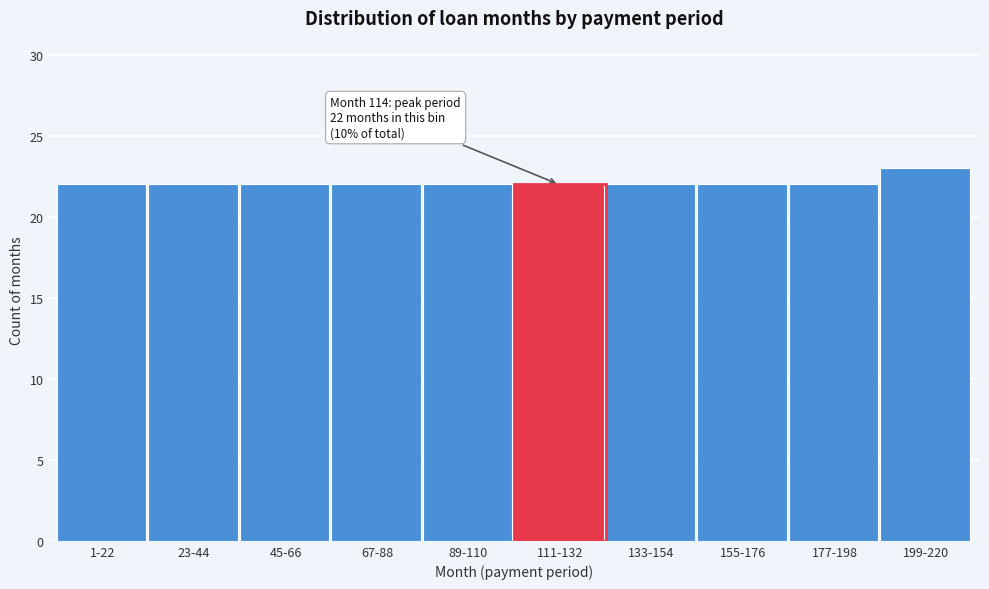

Reading right to left, what are all the values shown in this chart?

23	22	22	22	22	22	22	22	22	22